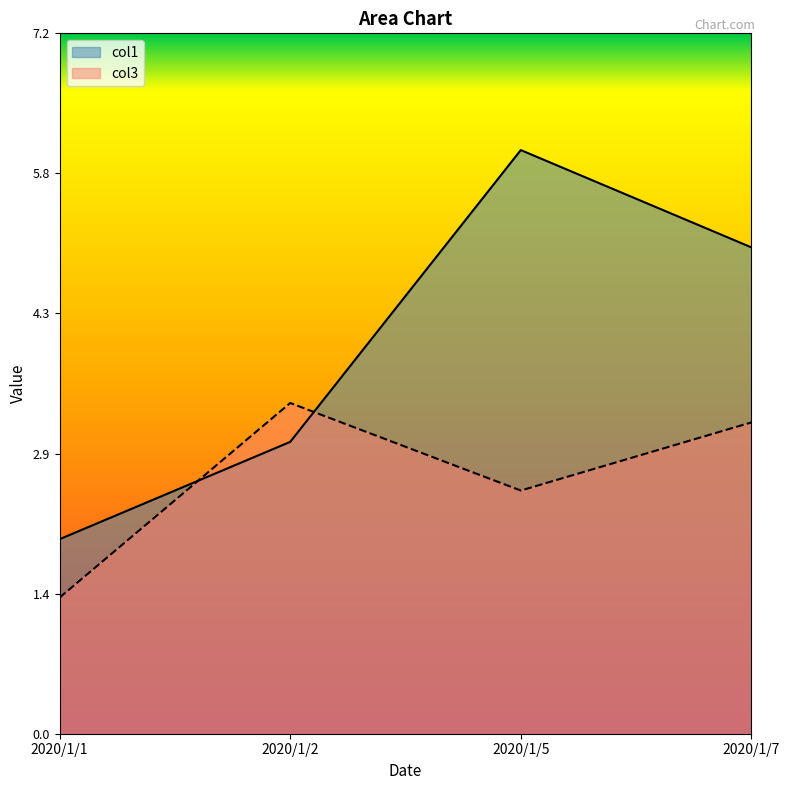

Reading left to right, transcribe all the data shown in this chart.

col1: 2.0	3.0	6.0	5.0
col3: 1.4	3.4	2.5	3.2